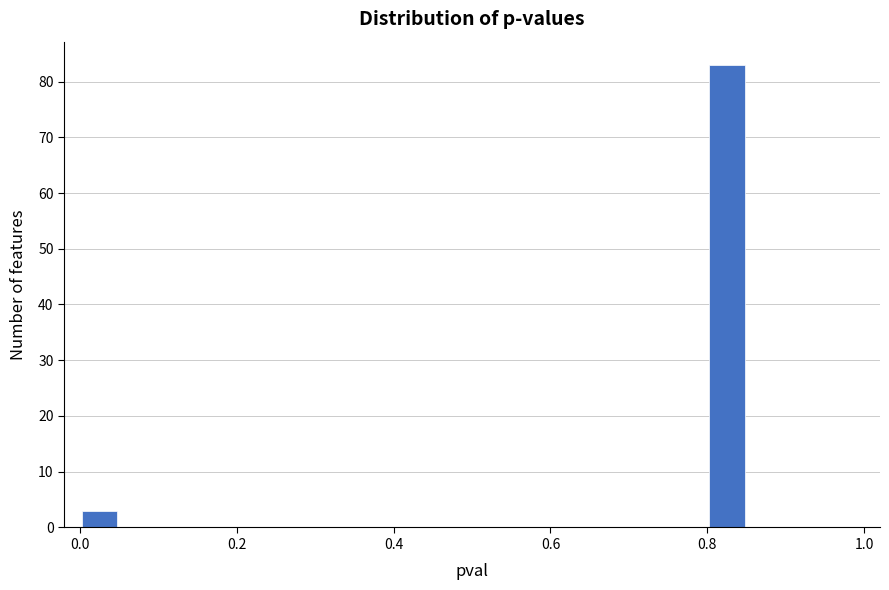

Read against the x-axis, roughly where is the centre of the tallest bar?

0.82